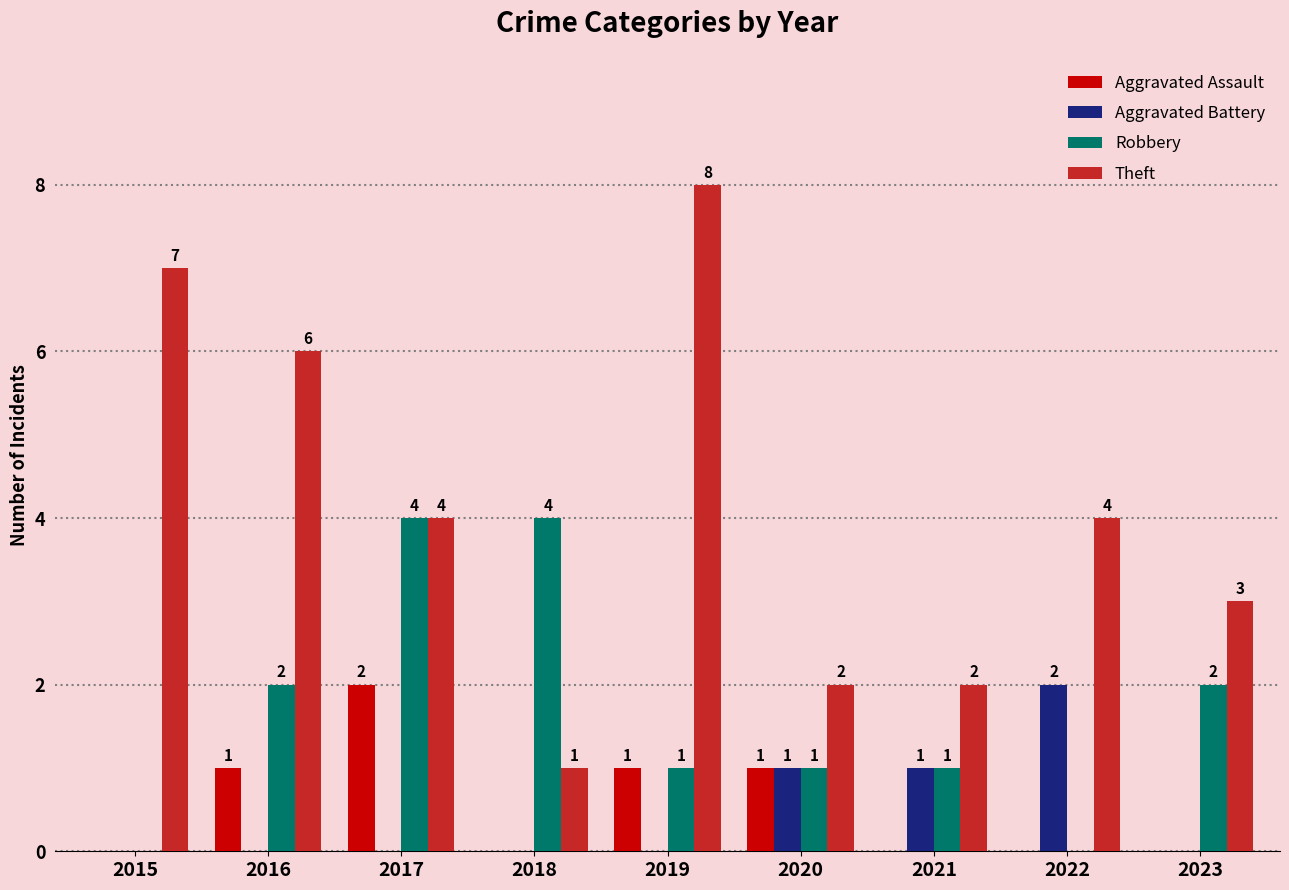

Which series changed the most between 2015 and 2020?

Theft